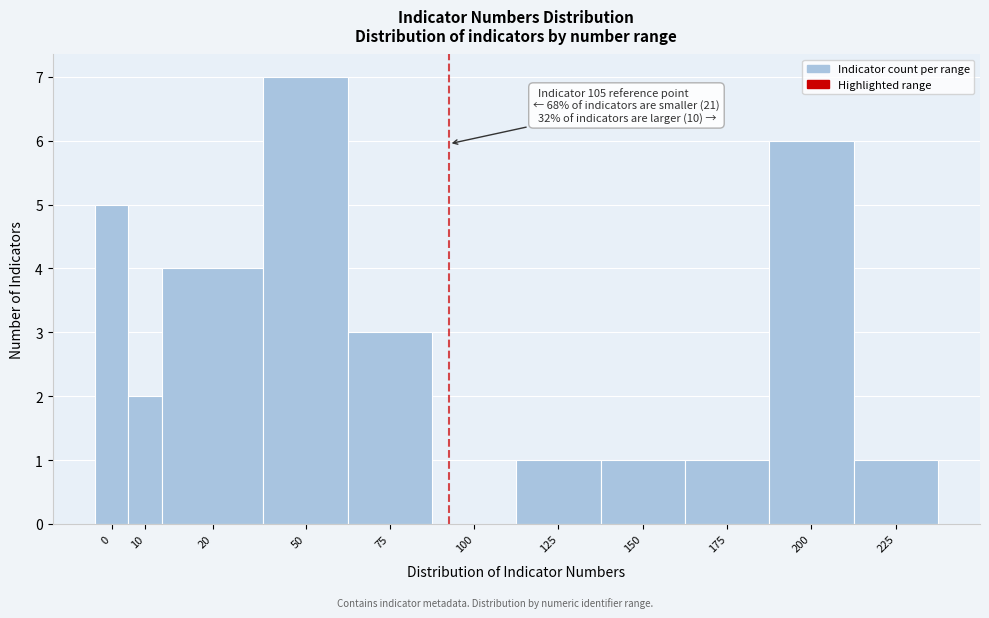

Reading left to right, what are all the values shown in this chart?

0=5	10=2	20=4	50=7	75=3	100=0	125=1	150=1	175=1	200=6	225=1